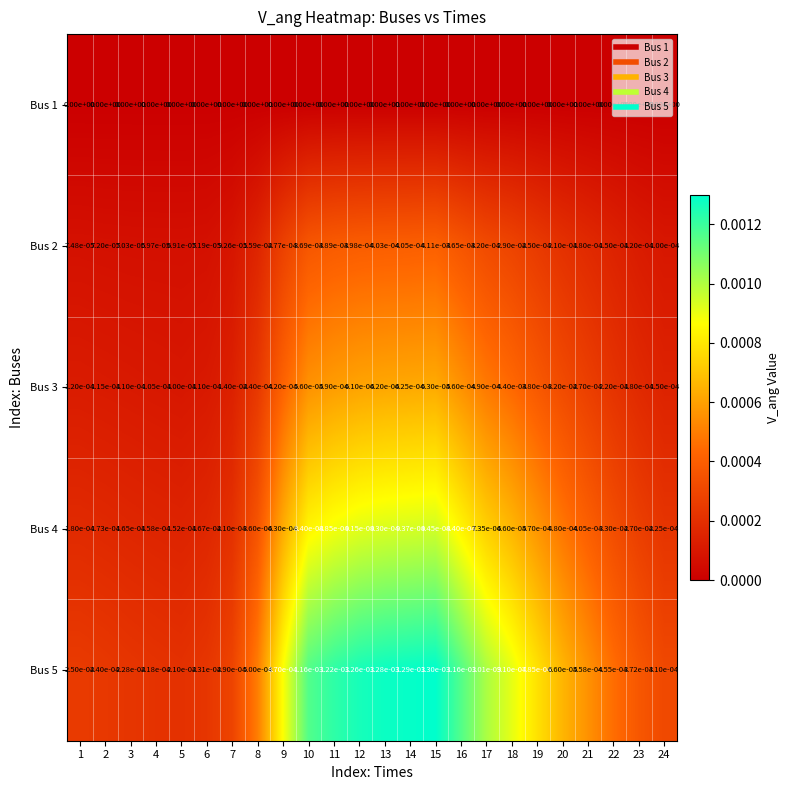

The value of Bus 3 at 10 is 0.0. True or false?

True